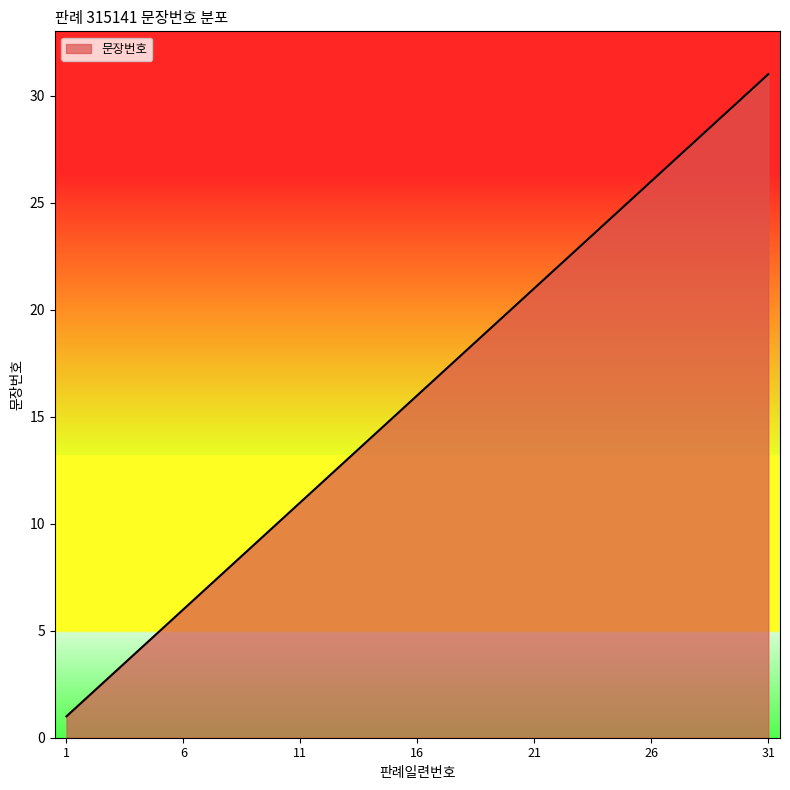

What is the difference between the maximum and minimum values?

30